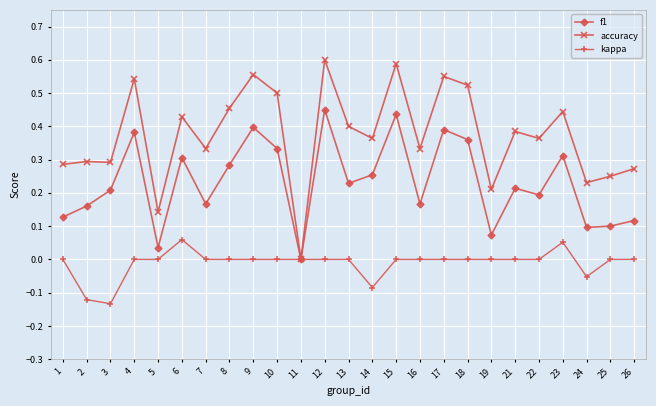

True or false: accuracy has more than 2 points higher than both neighbors.

True